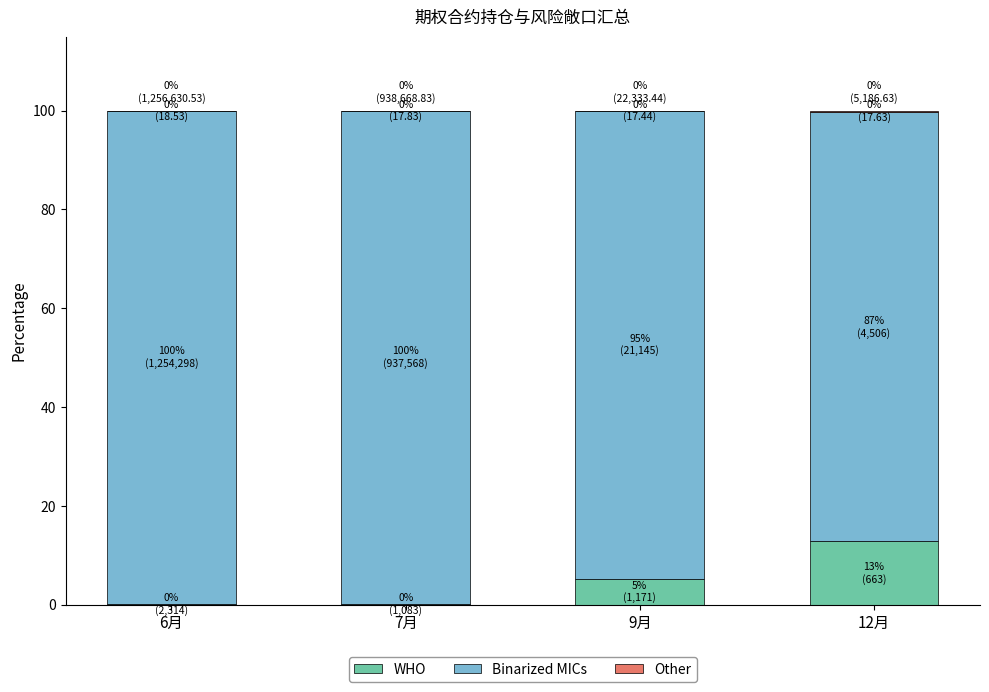

Are the bars grouped side by side (vs. stacked)?

No